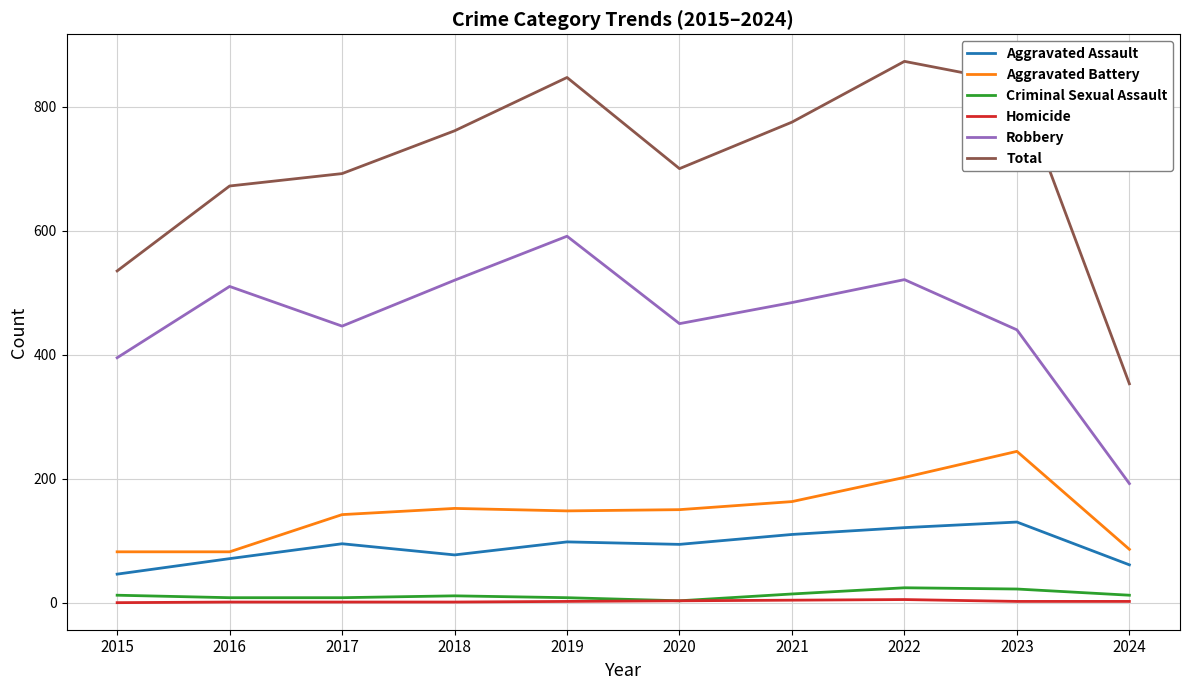

True or false: Aggravated Battery and Total intersect in this chart.

False